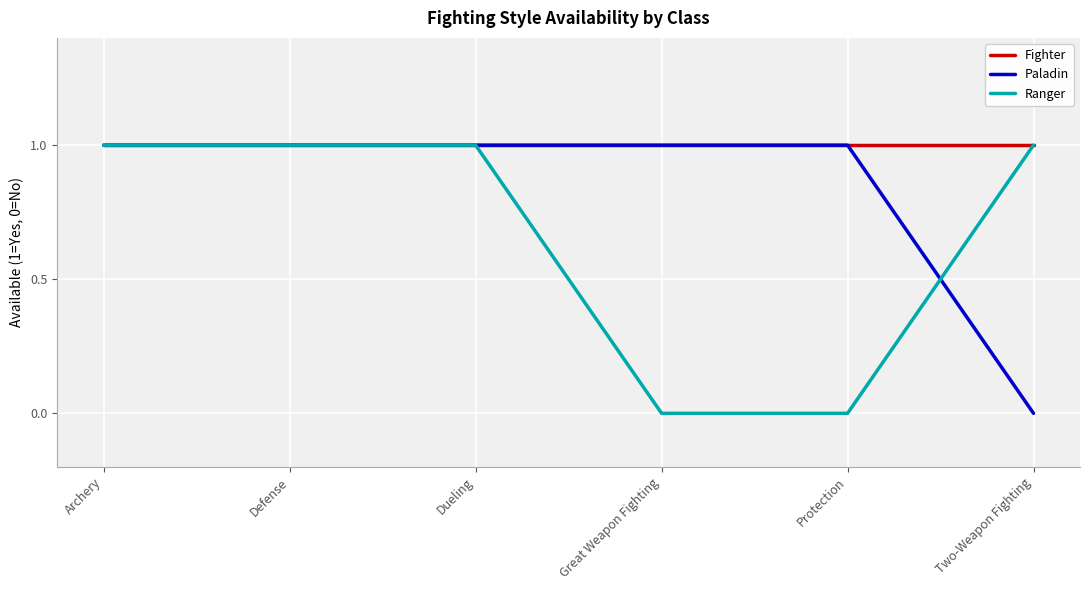

List the series in order of their overall mean, highest first.

Fighter, Paladin, Ranger